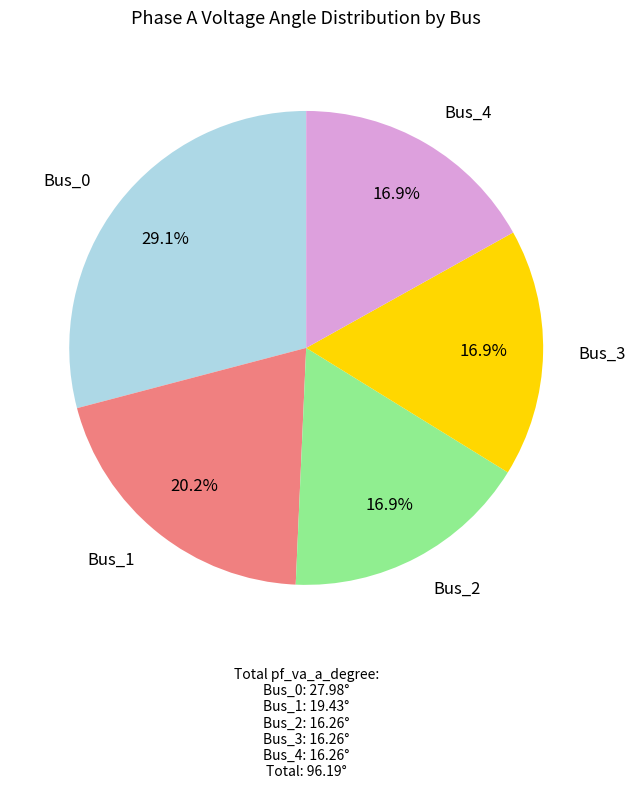

What is the total percentage of Bus_1 and Bus_2?

37.1%